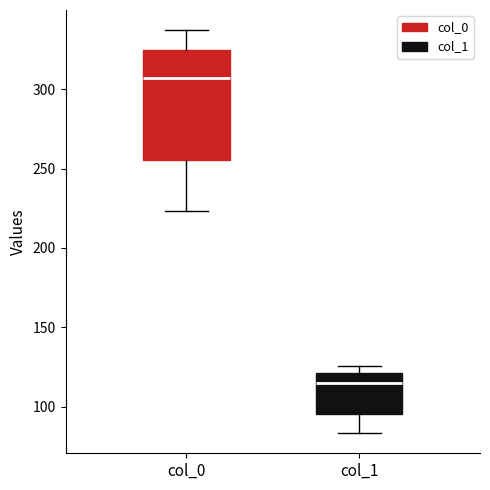

Reading left to right, read every box against the y-axis: the position of its median line, the range the box covers, and the ends of its whiskers. The values are not printed on the chart, so give them approximately, as read against the axis.

col_0: median 305, box 255 to 325, whiskers 225 to 335
col_1: median 115, box 95 to 120, whiskers 85 to 125